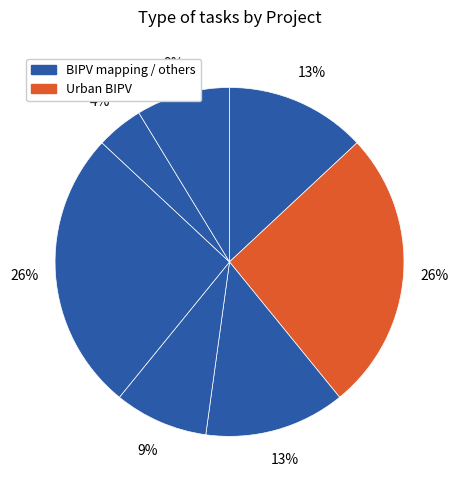

Is there any slice that represents more than half of the pie?

No